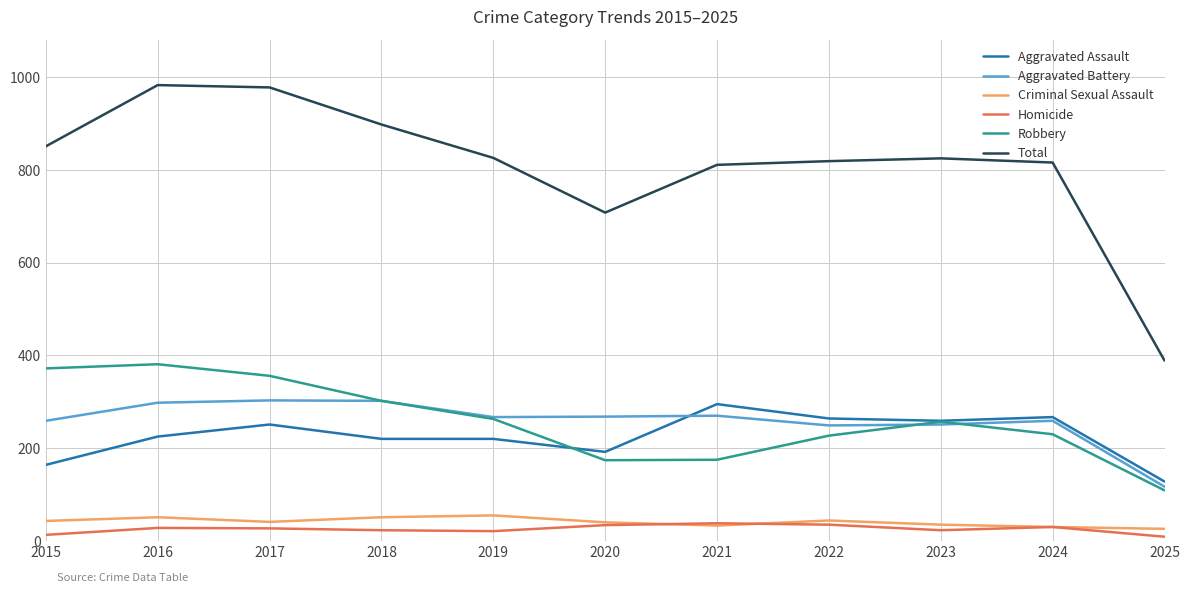

What is the difference between the highest and lowest values at 2016?

955